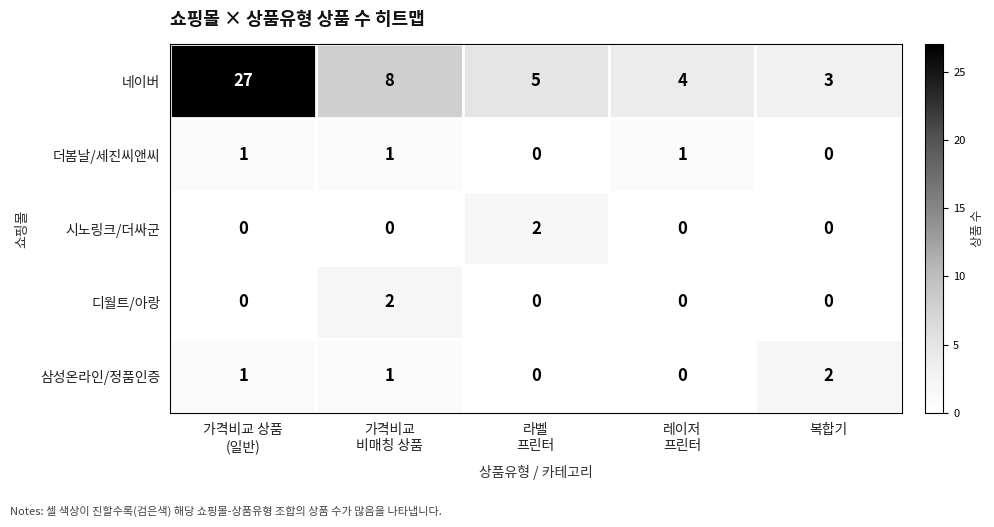

Count the 디월트/아랑 values in the range 0 to 1.

4